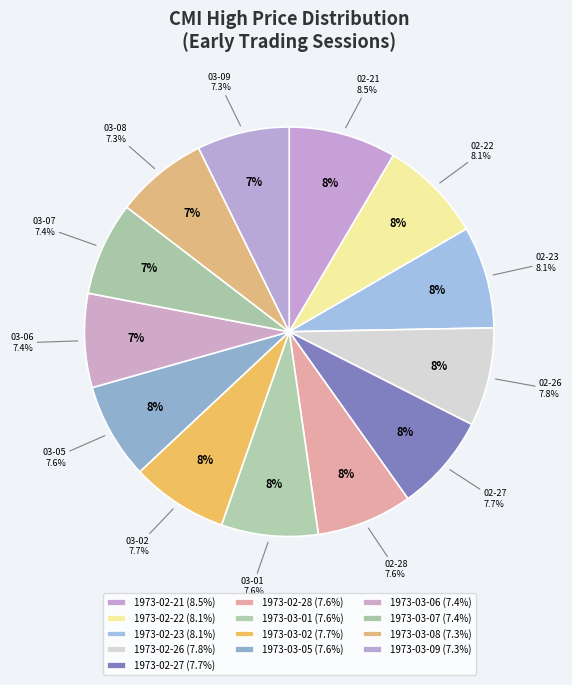

What percentage do 1973-03-08 and 1973-02-26 together represent?

15.1%